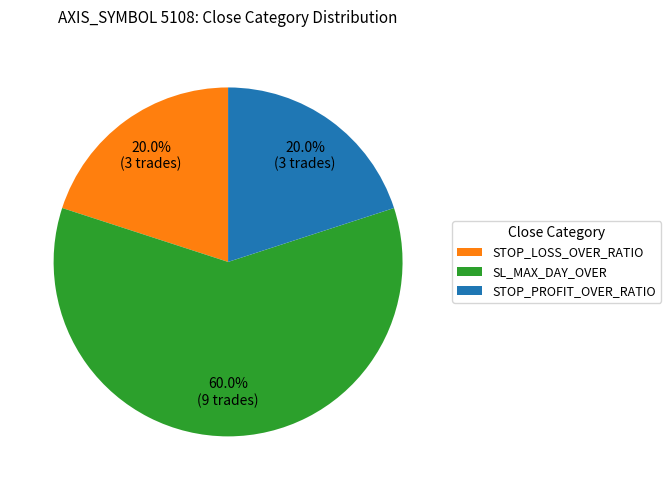

To the nearest percent, what percentage of the pie is SL_MAX_DAY_OVER?

60%